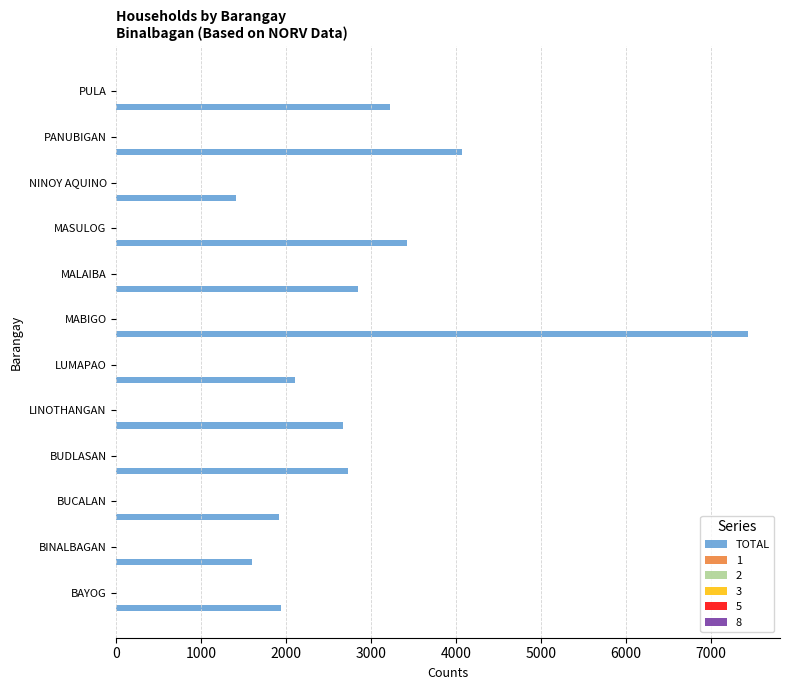

Between BUDLASAN and NINOY AQUINO, which series saw the biggest shift?

TOTAL